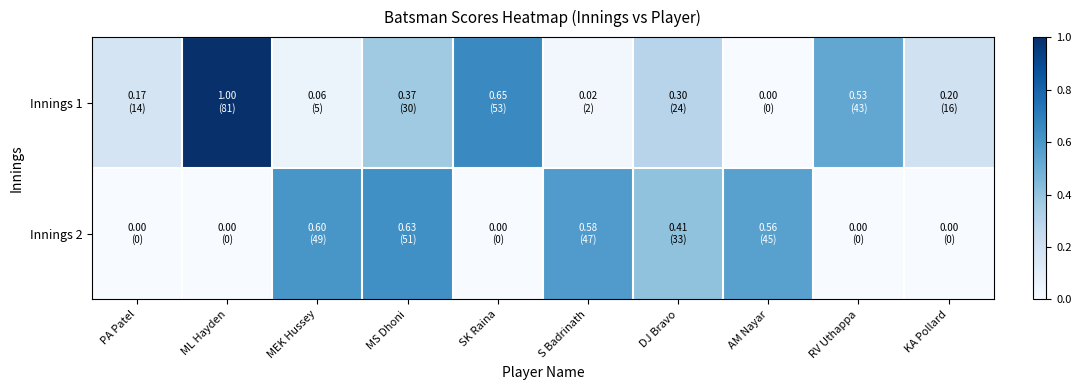

At how many categories does at least one series exceed 0?

10